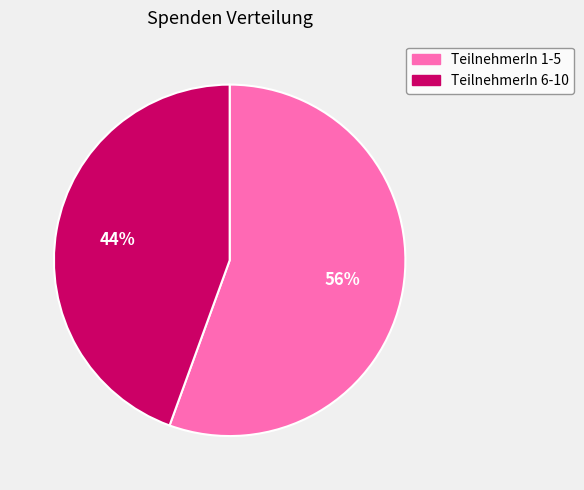

Is there a majority slice in this chart?

Yes